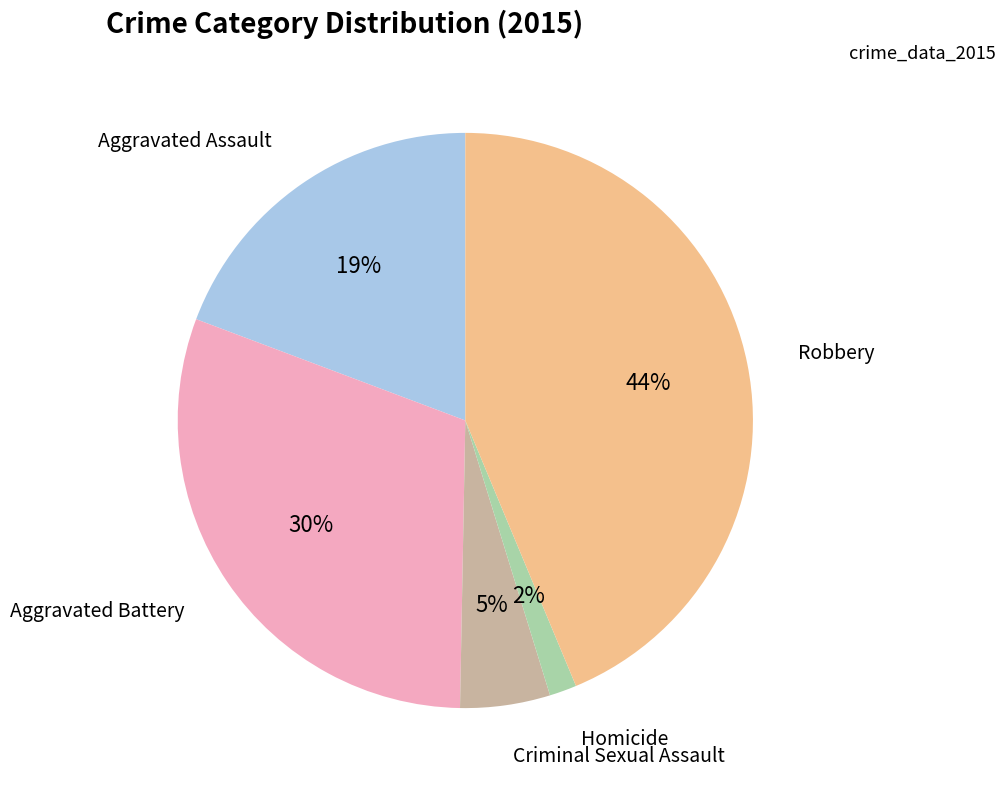

How many slices are in this pie chart?

5